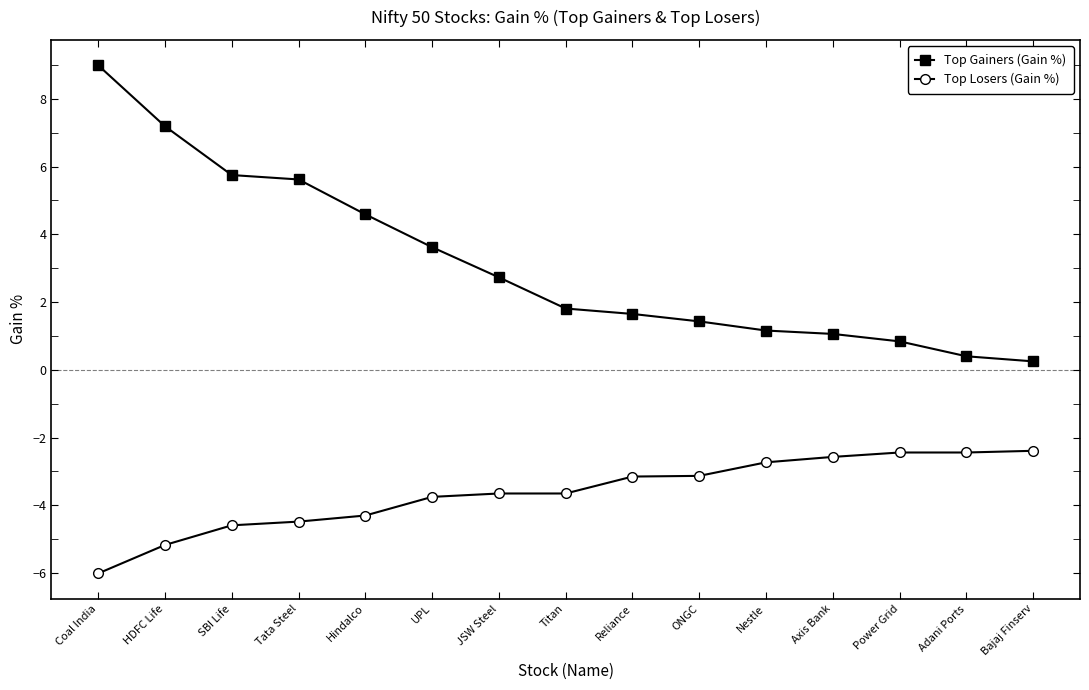

What is the label of the 10th point from the right?

UPL